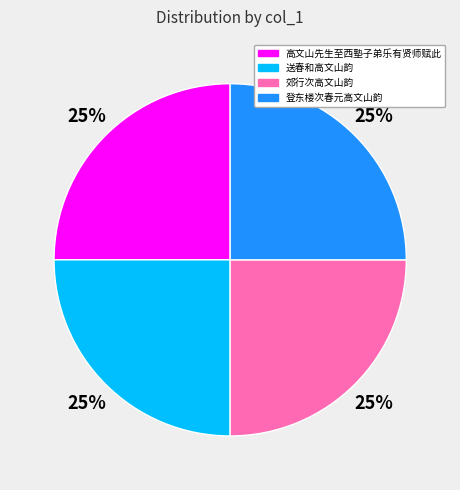

Does any single category account for the majority?

No